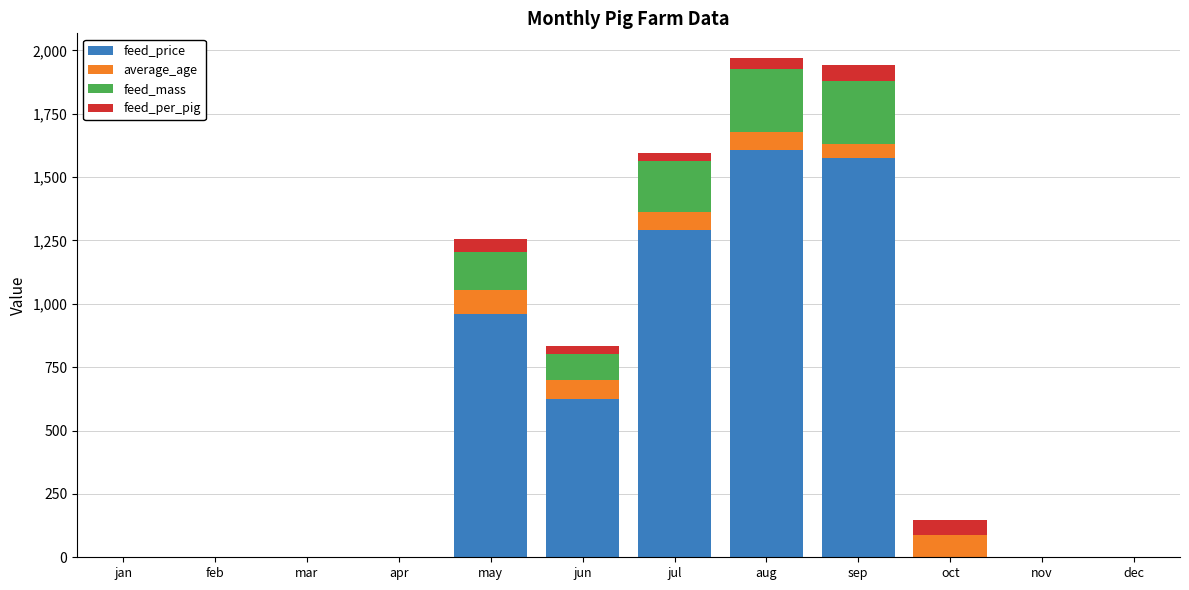

Are the bars horizontal?

No